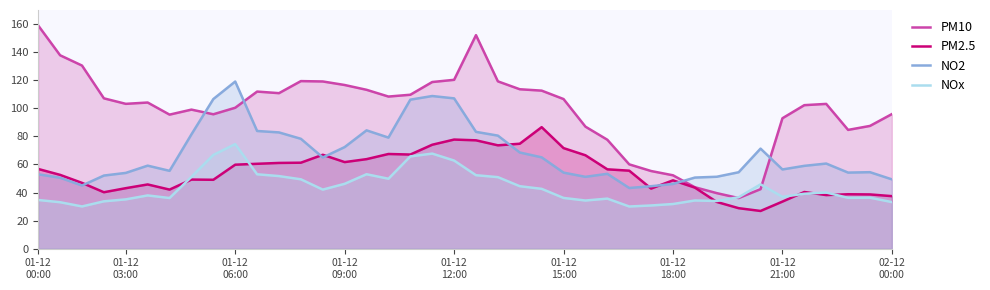

Rank the series by their average value, from lowest to highest.

NOx, PM2.5, NO2, PM10